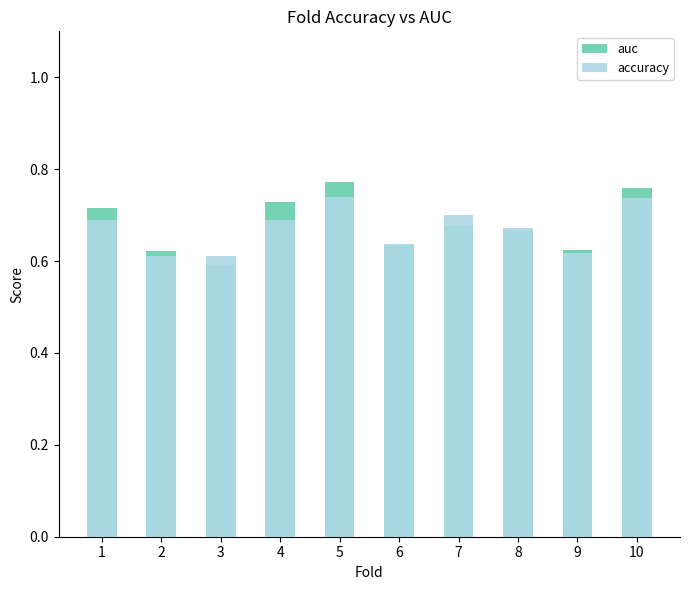

Which series has the widest spread of values?

auc